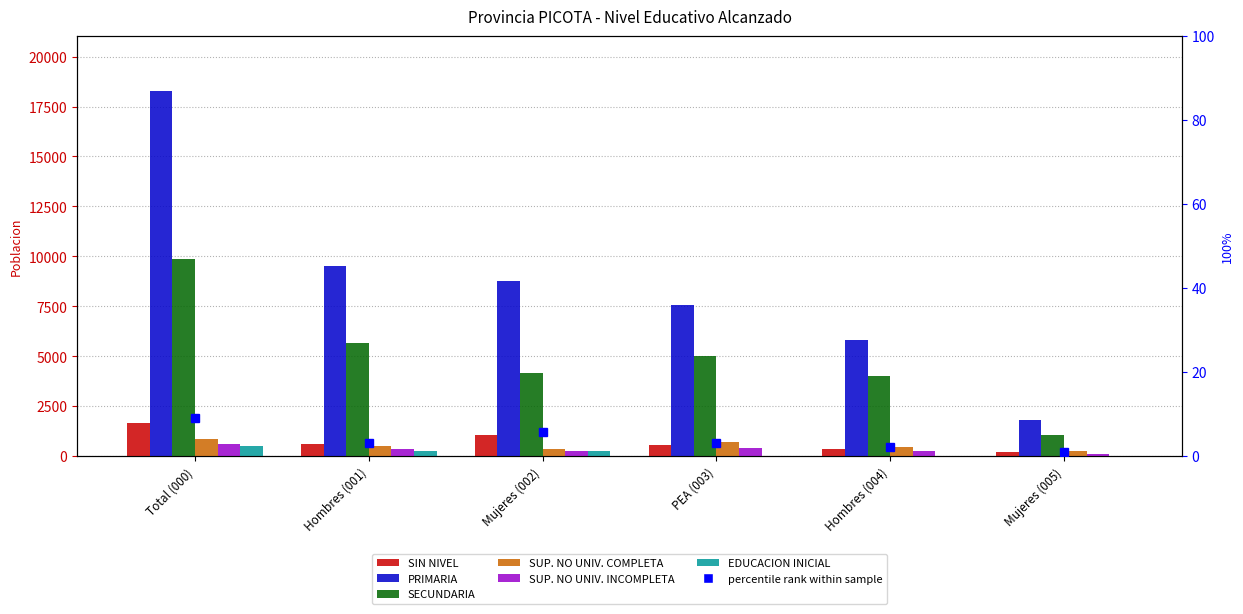

What is the highest value of the SECUNDARIA series?

9842